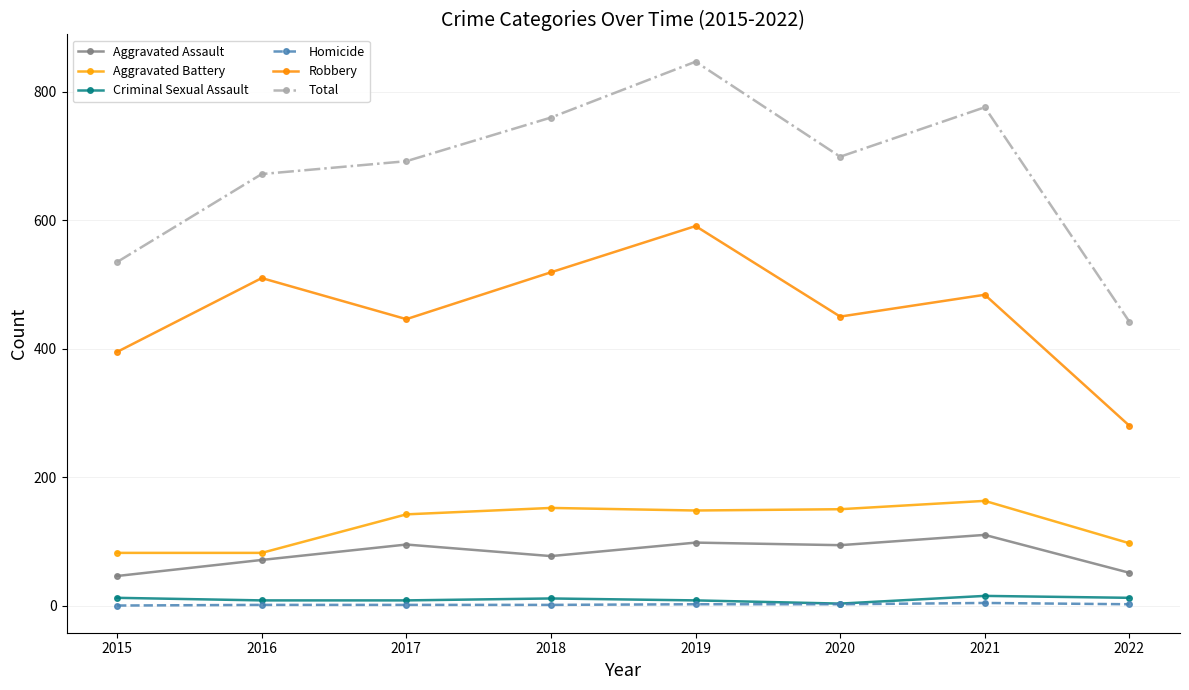

True or false: Aggravated Battery has a value of 208 at 2017.

False